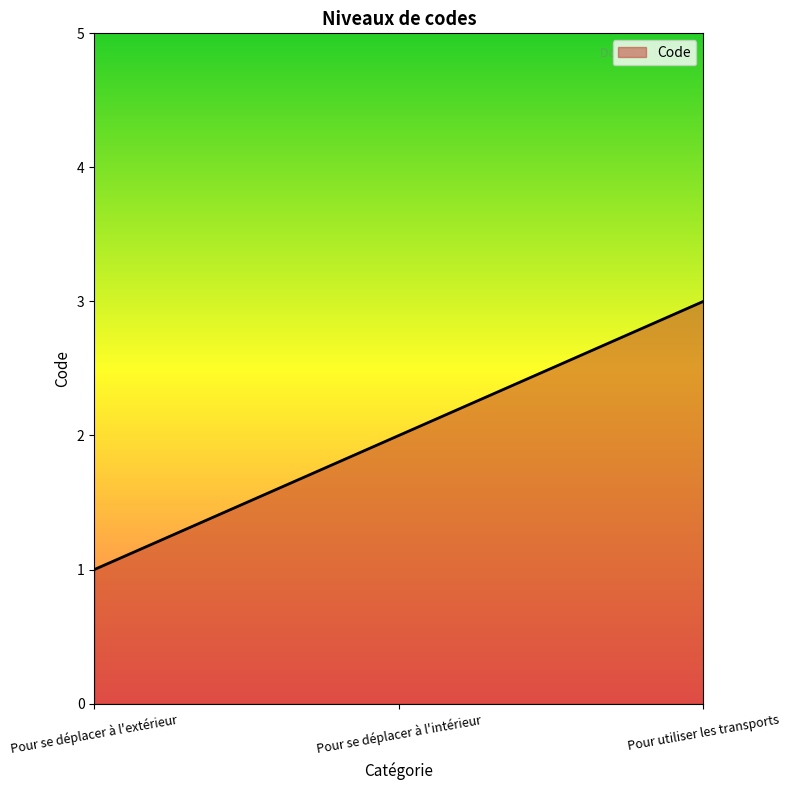

What is the maximum value shown in the chart?

3.0